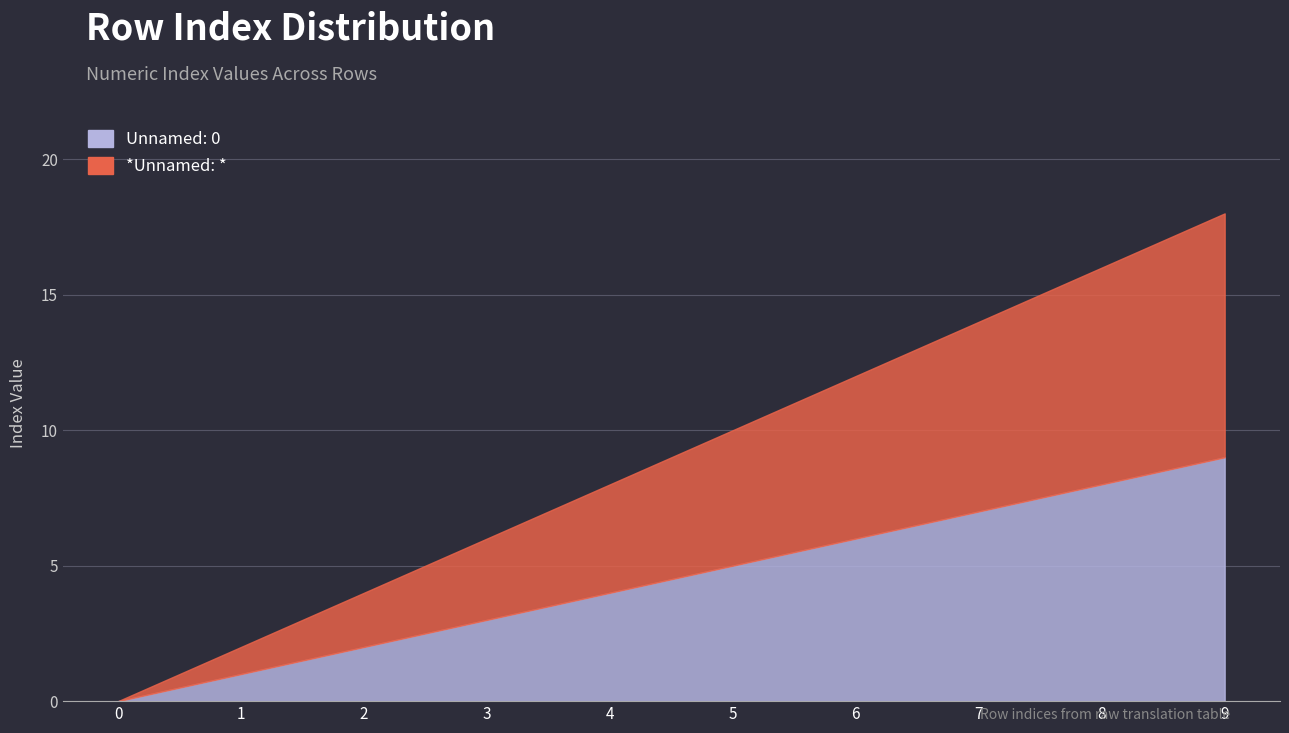

List the series in order of their overall mean, lowest first.

Unnamed: 0, *Unnamed: *